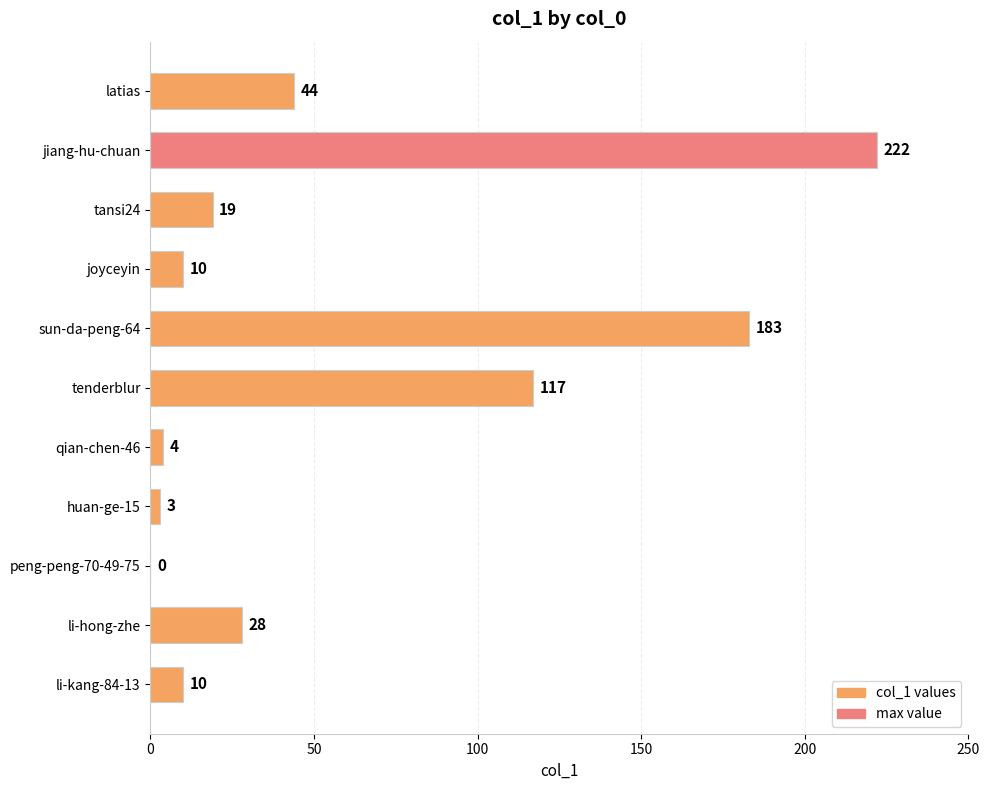

Reading bottom to top, transcribe all the data shown in this chart.

li-kang-84-13=10	li-hong-zhe=28	peng-peng-70-49-75=0	huan-ge-15=3	qian-chen-46=4	tenderblur=117	sun-da-peng-64=183	joyceyin=10	tansi24=19	jiang-hu-chuan=222	latias=44